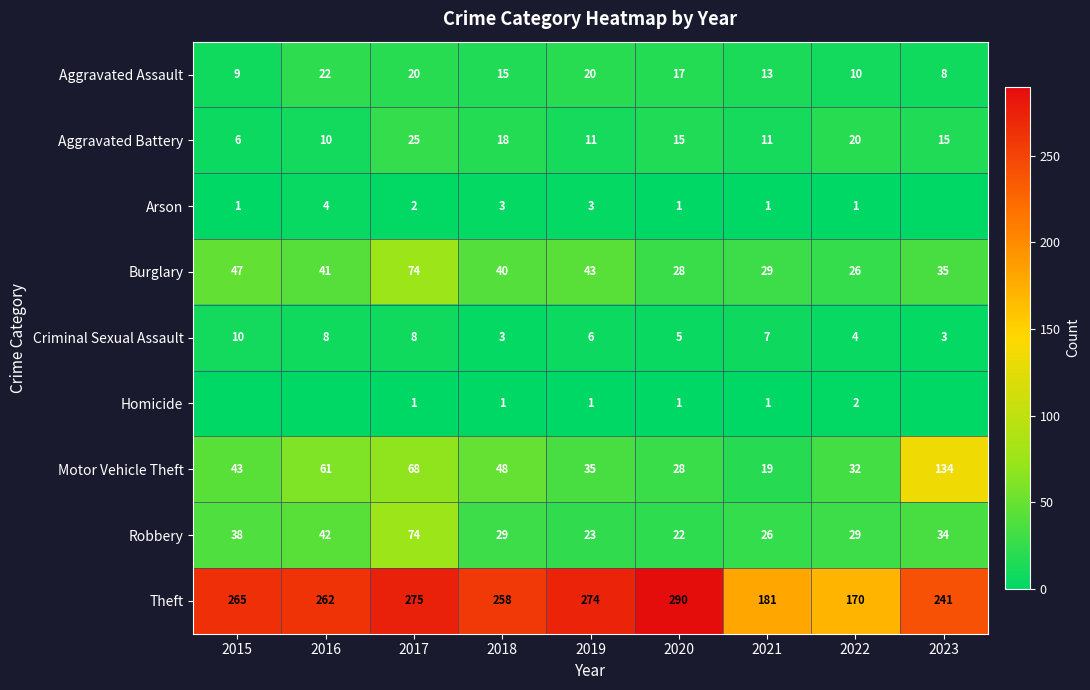

What is the lowest value of the Aggravated Assault series?

8